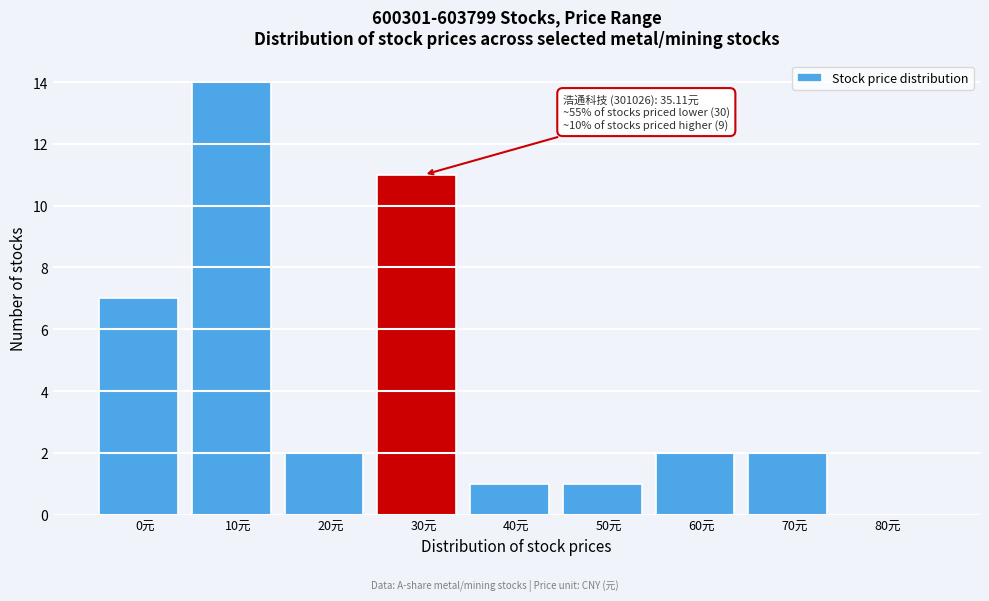

Reading left to right, extract all data points from this chart.

0元=7	10元=14	20元=2	30元=11	40元=1	50元=1	60元=2	70元=2	80元=0